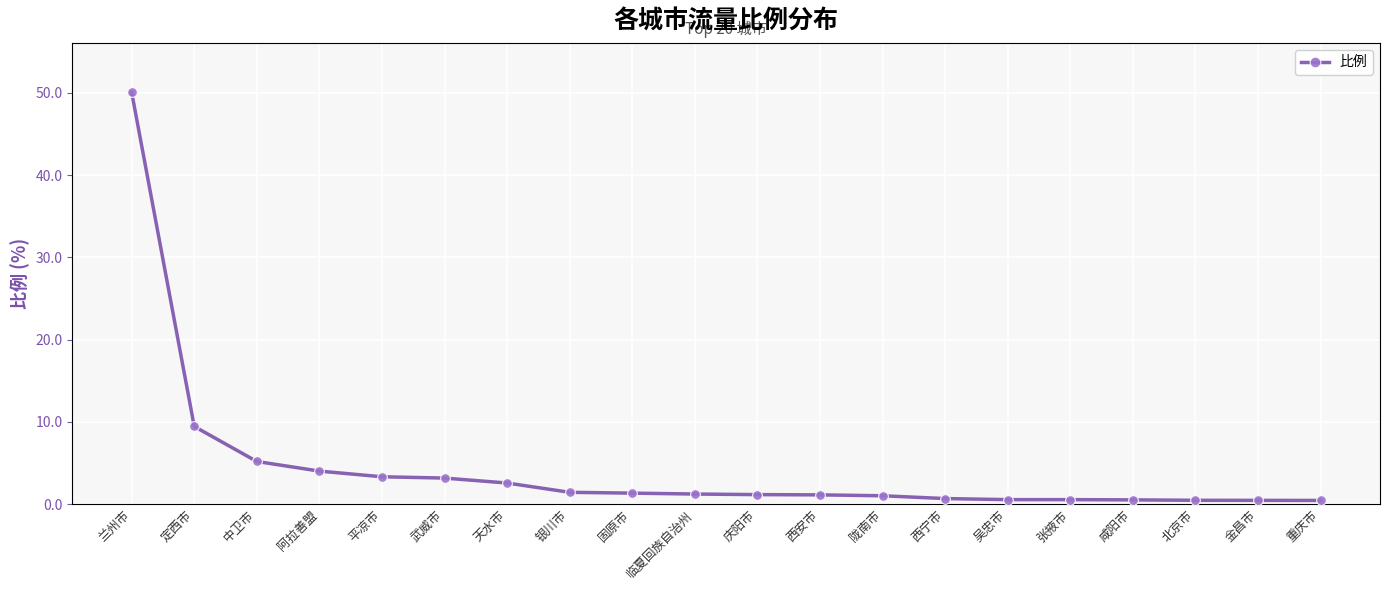

Is it true that the value at 天水市 is 2.6?

True